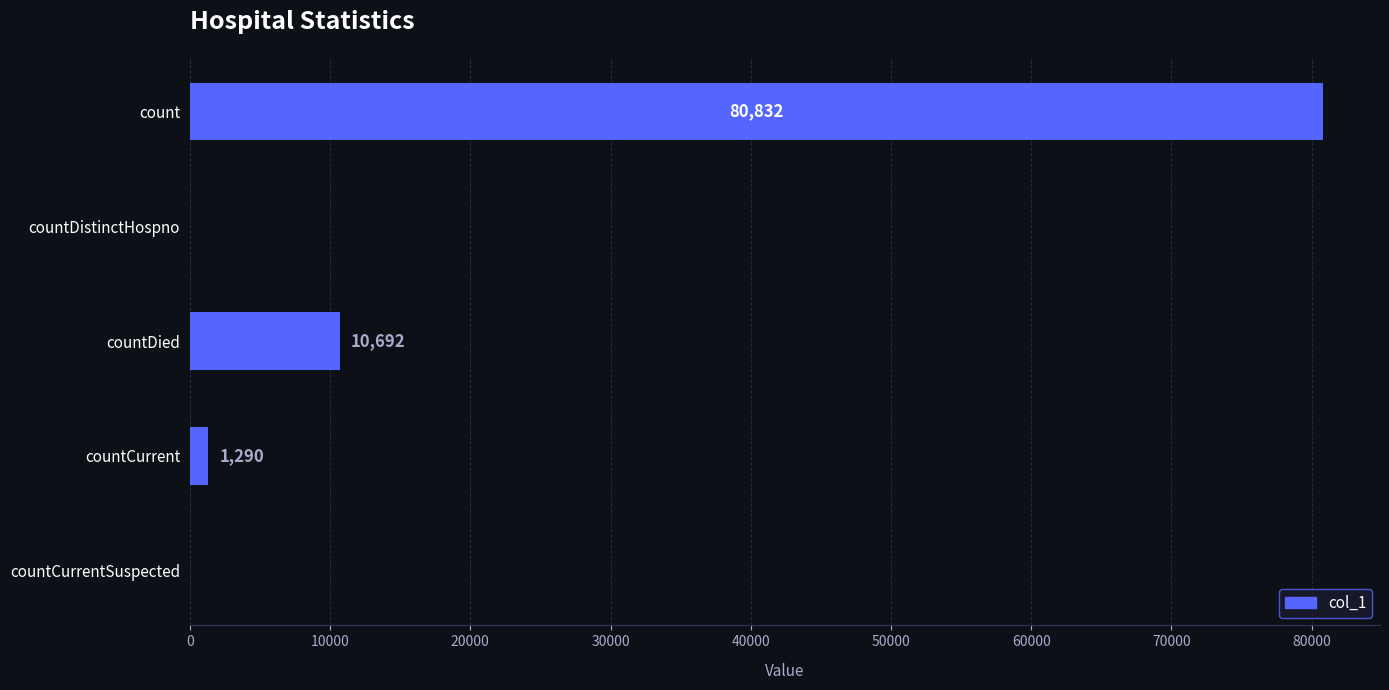

What is the average value?

18563